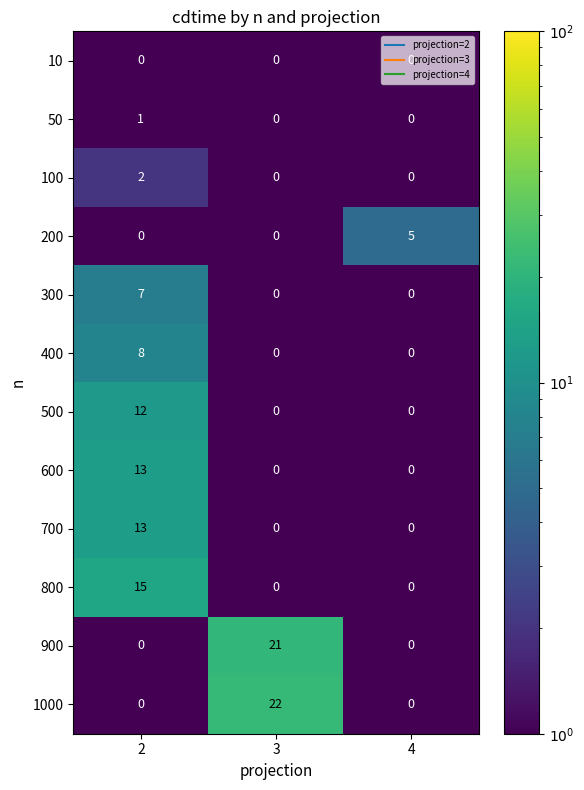

Between 2 and 3, which series saw the biggest shift?

1000